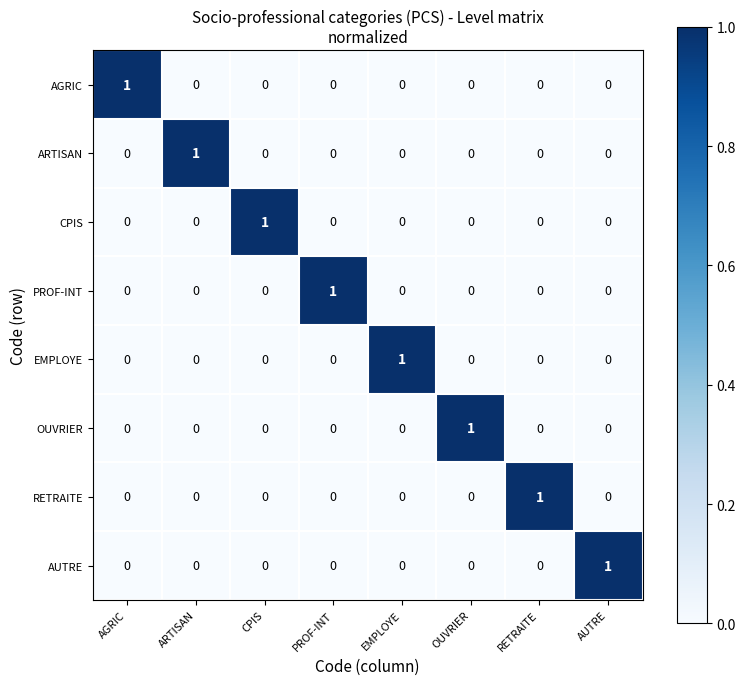

At how many categories does at least one series exceed 0?

8